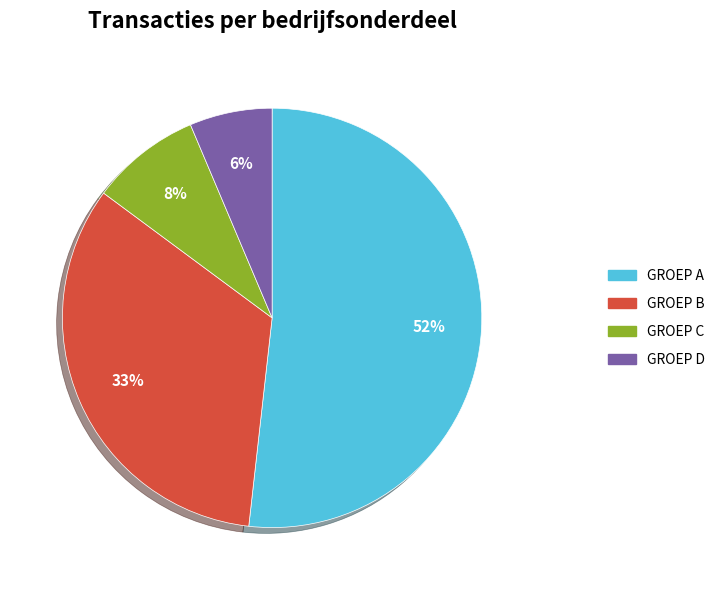

To the nearest percent, what is the average slice percentage?

25%